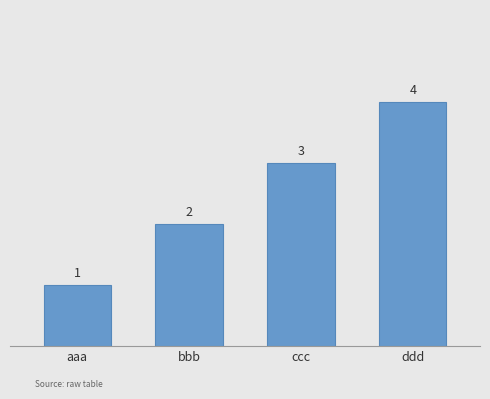

What is the difference between the values at ccc and ddd?

1